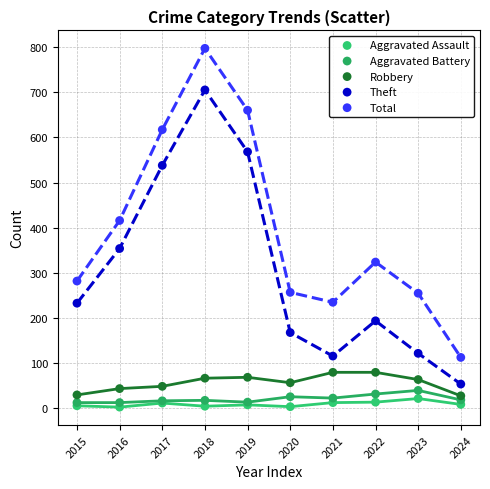

What are all the series names shown in the legend?

Aggravated Assault, Aggravated Battery, Robbery, Theft, Total